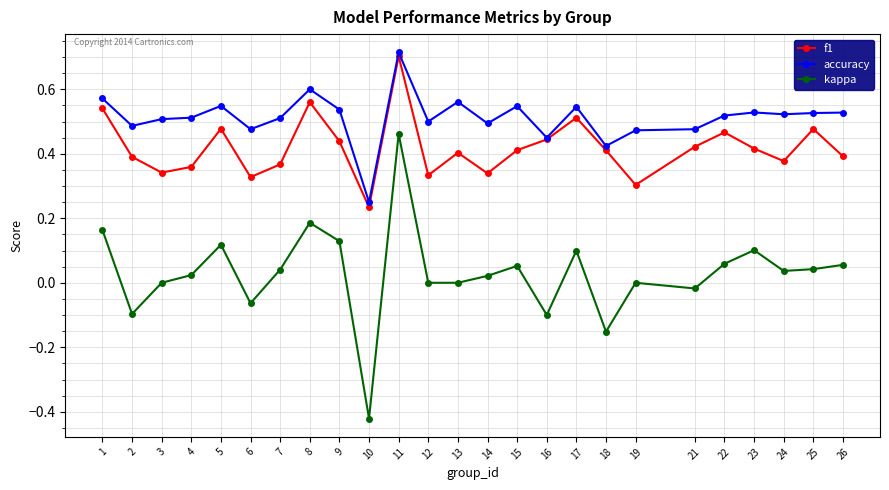

True or false: kappa and f1 intersect in this chart.

False